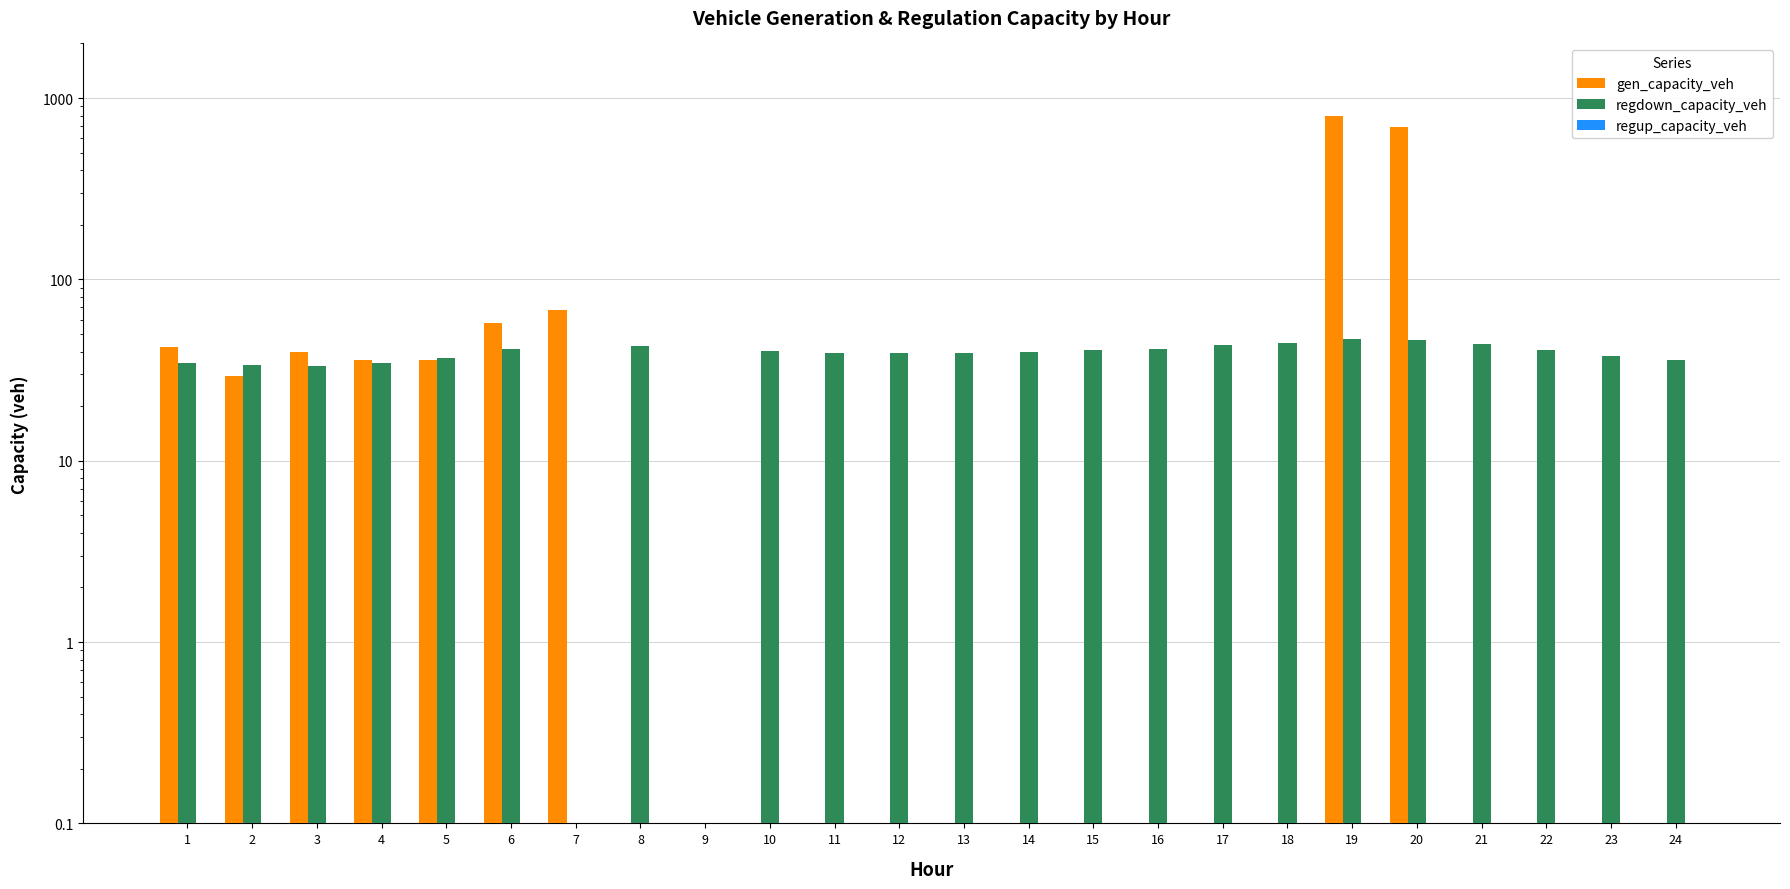

At how many categories does at least one series exceed 600?

2